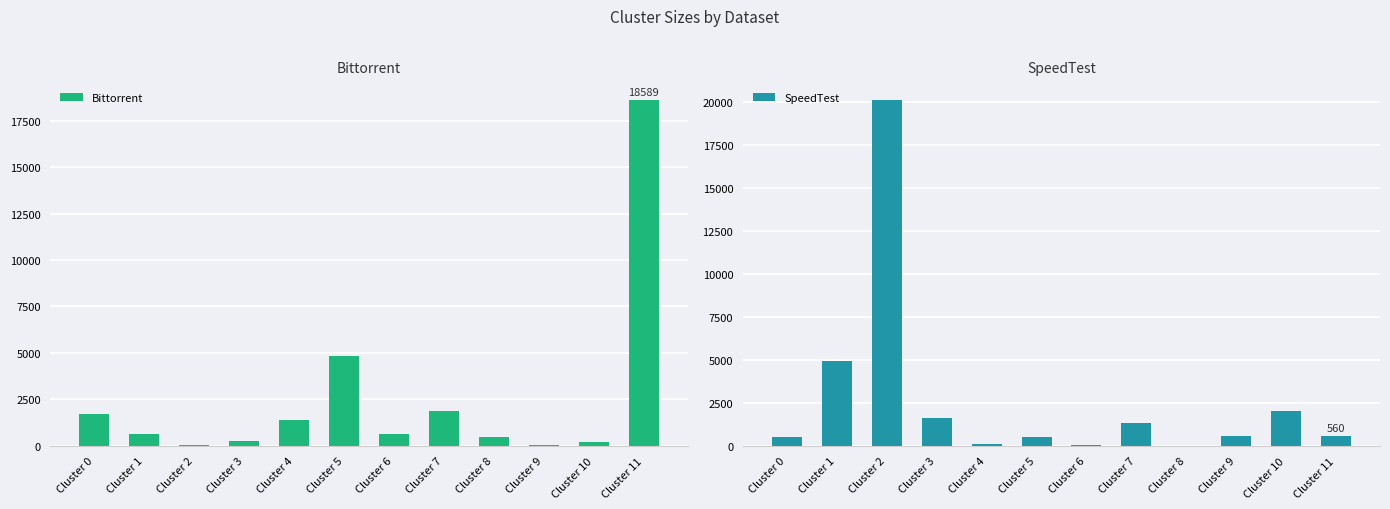

Is the value of SpeedTest at Cluster 5 greater than the value of Bittorrent at Cluster 8?

Yes